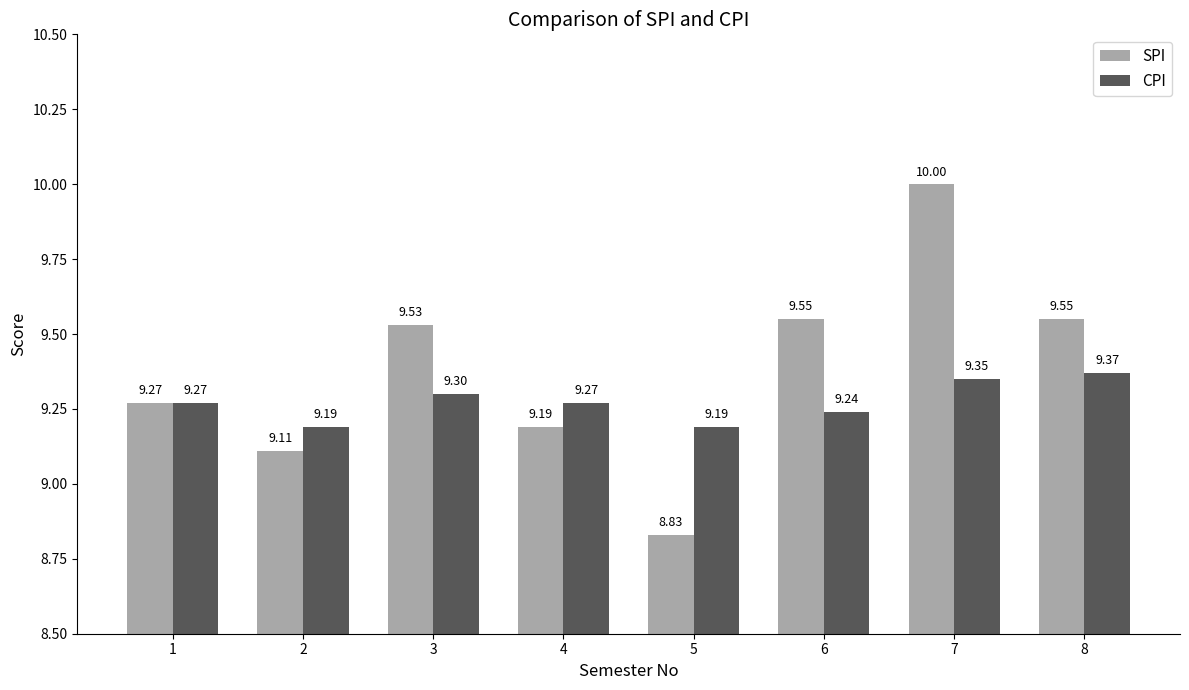

Which category has the highest value in the SPI series?

7